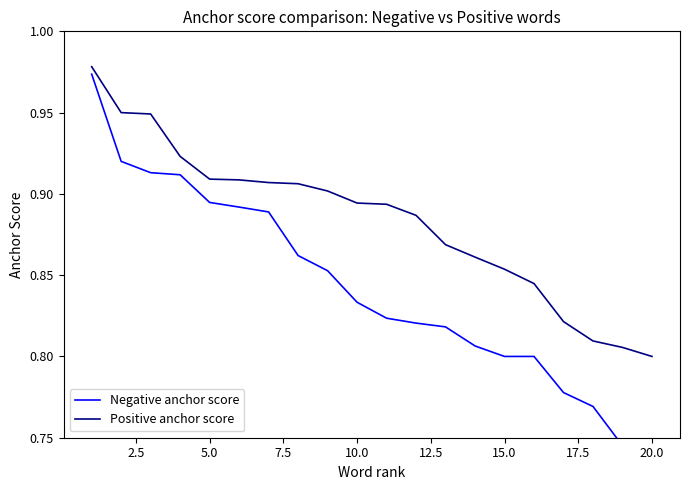

Is this an area chart (filled region under the line)?

No